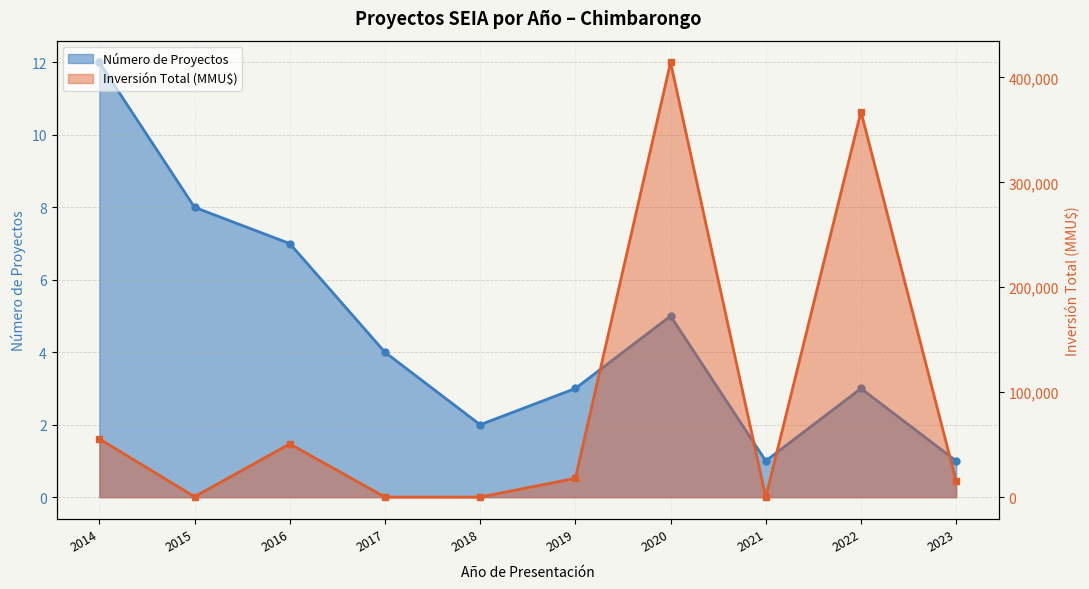

Which series has the largest total across all categories?

Inversión Total (MMU$)